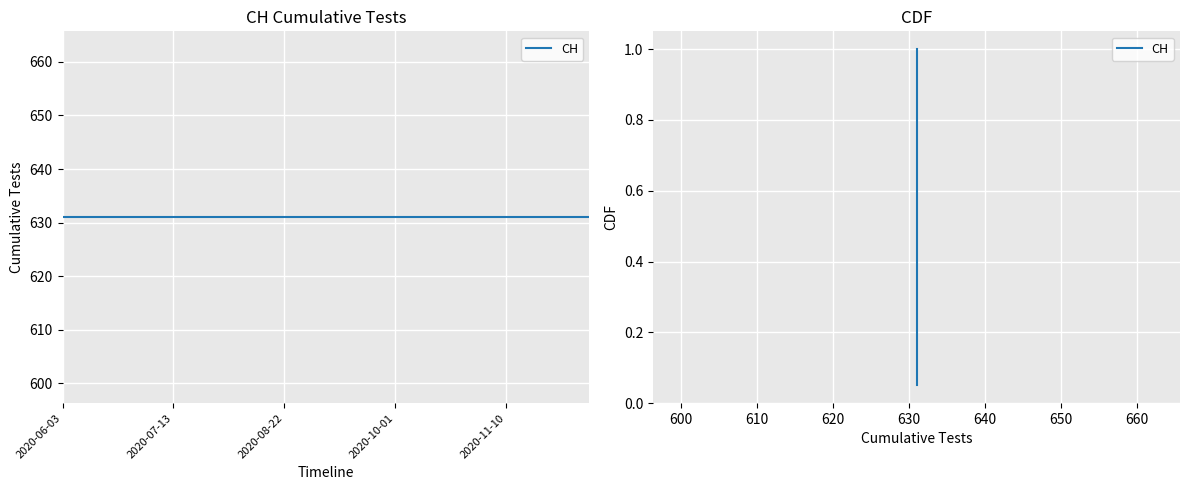

True or false: there are more than 0 points higher than both neighbors.

False